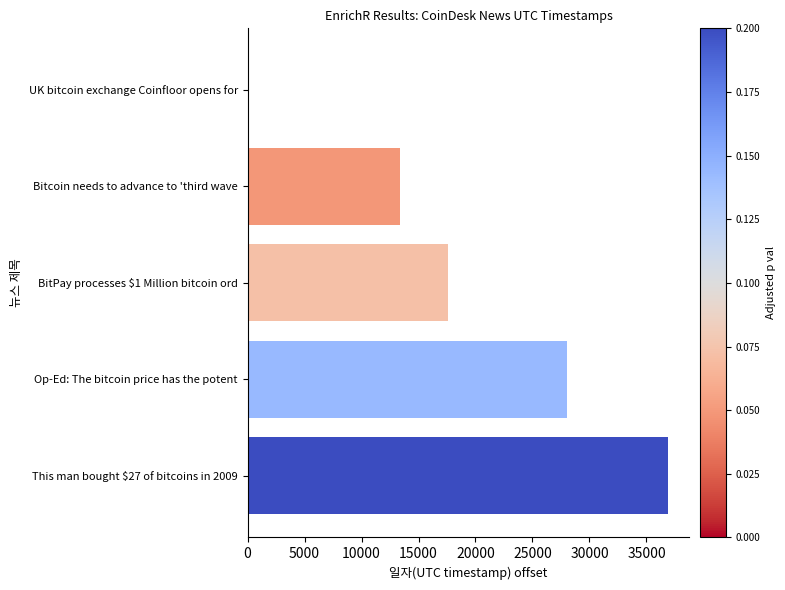

At which category does the chart reach its peak across all series?

This man bought $27 of bitcoins in 2009